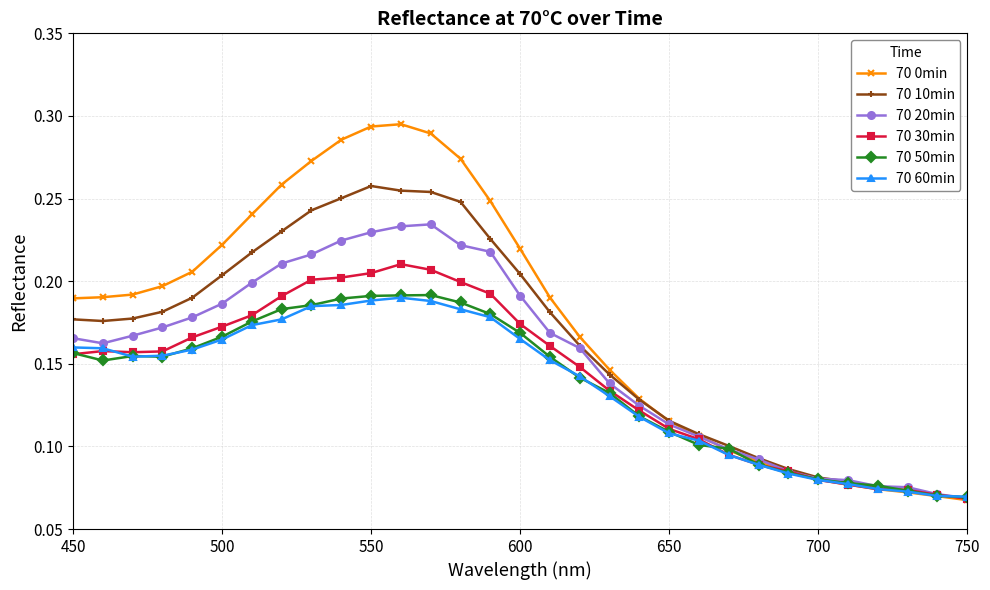

How many lines are shown in the chart?

6